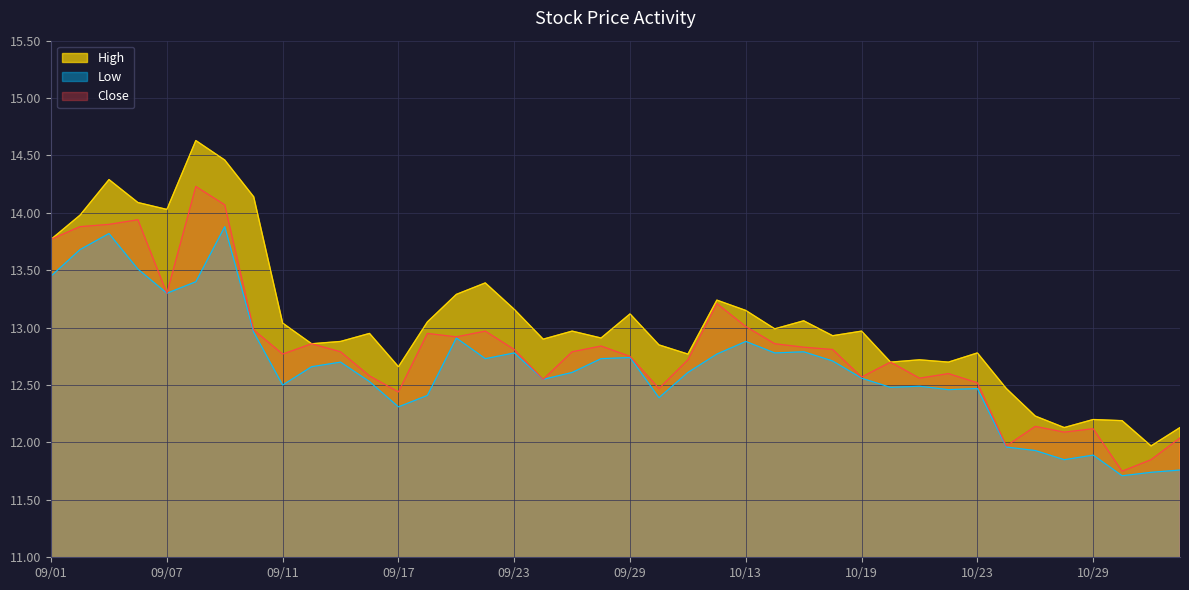

Where is High nearest to the value 13?

20201014